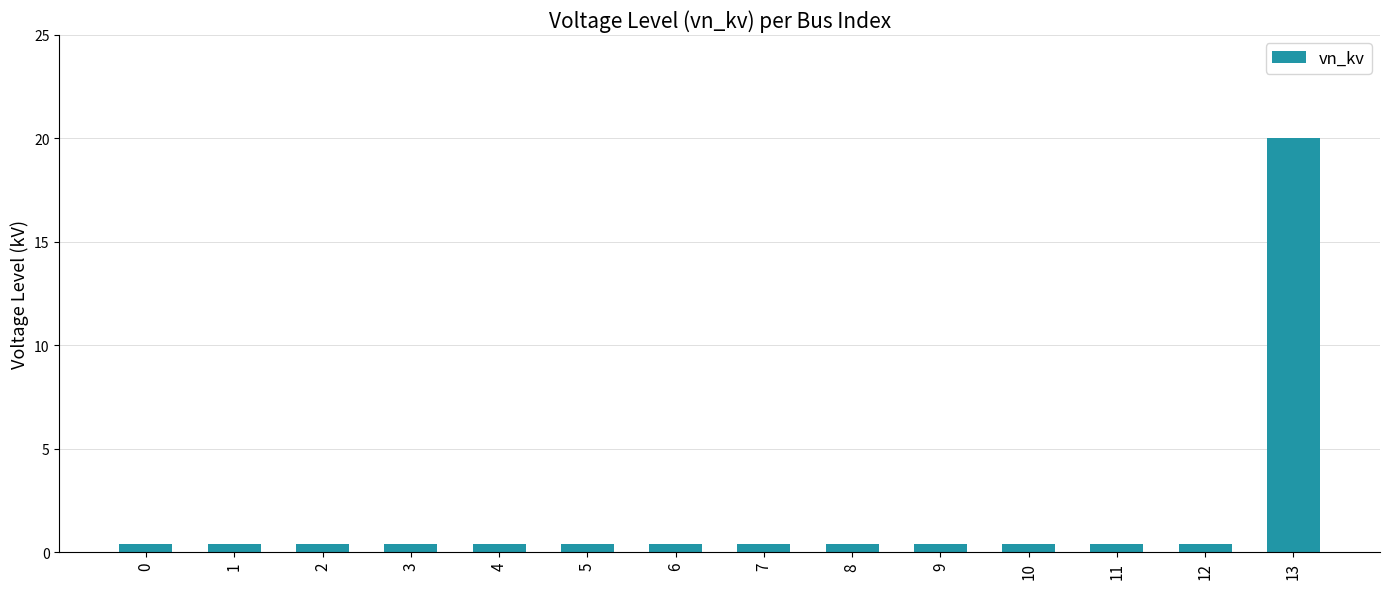

Reading right to left, list all the values displayed in this chart.

20.0	0.4	0.4	0.4	0.4	0.4	0.4	0.4	0.4	0.4	0.4	0.4	0.4	0.4